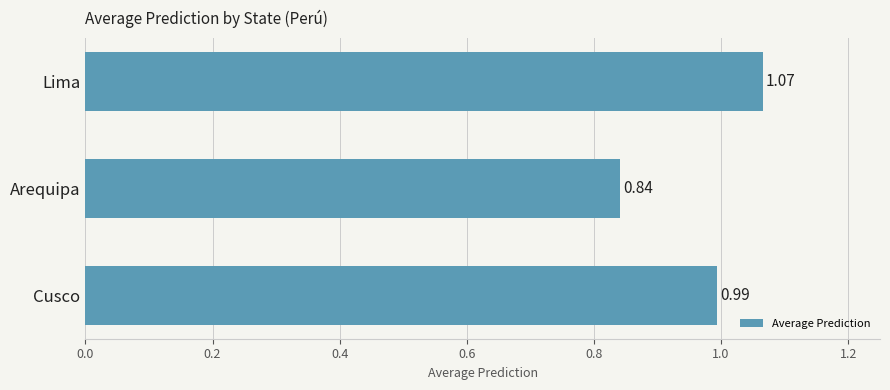

Which category has the lowest value across all series?

Arequipa